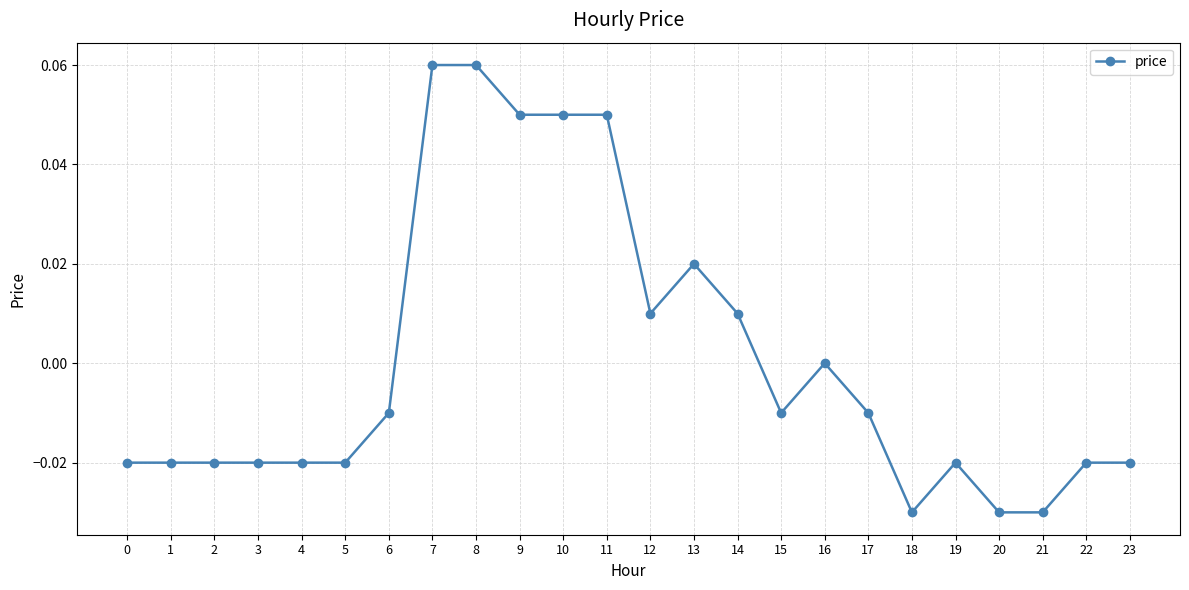

True or false: the data shows -0.0 at 5.

True